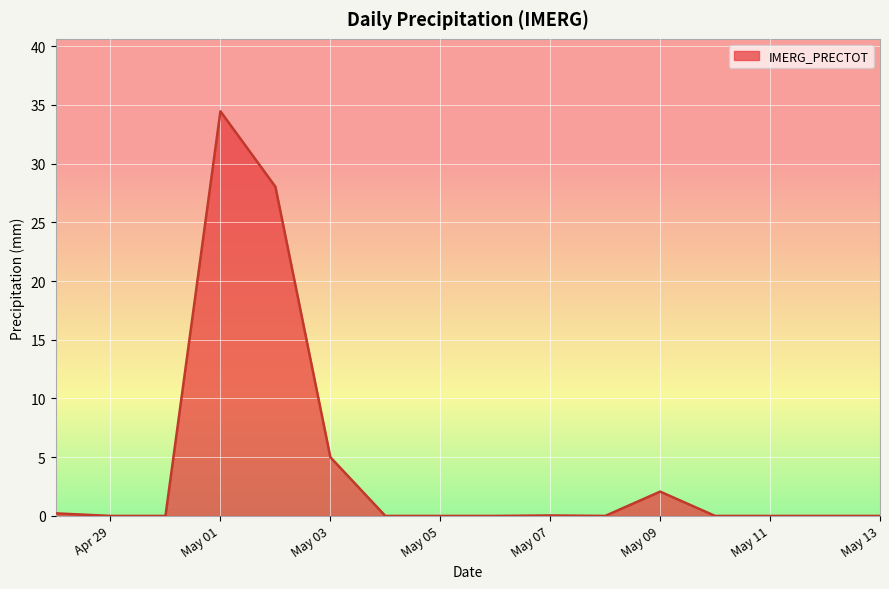

What is the greatest value displayed?

34.5